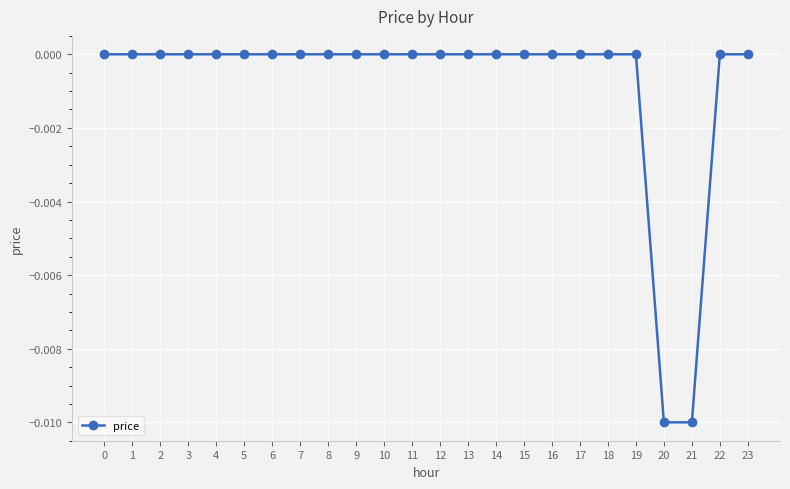

The chart shows a value of 0.0 at 18. True or false?

True